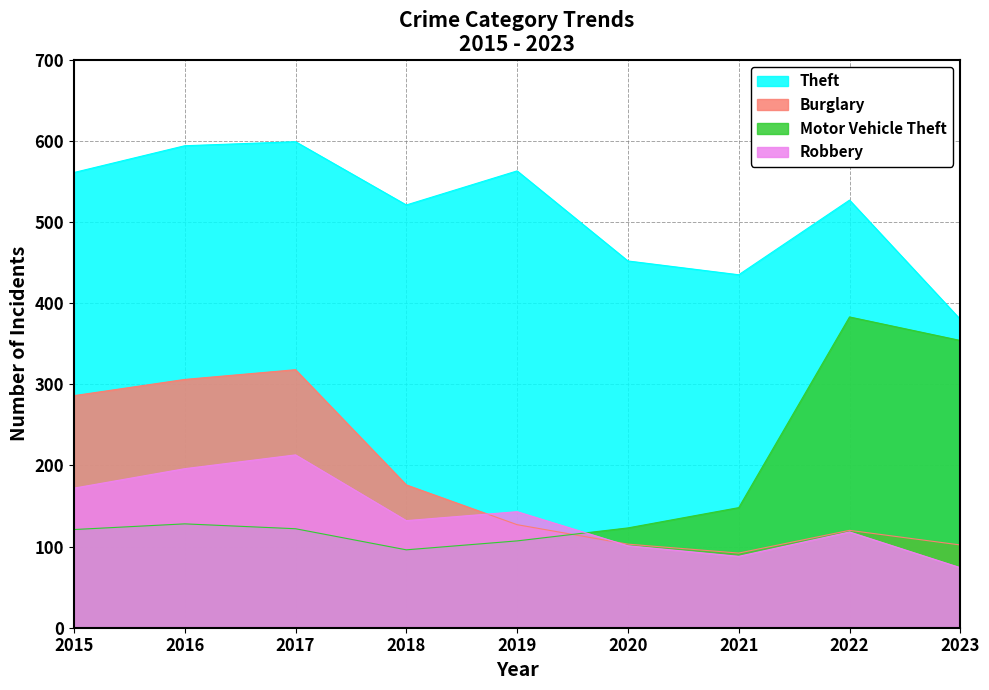

What is the total value across all series at 2016?

1224